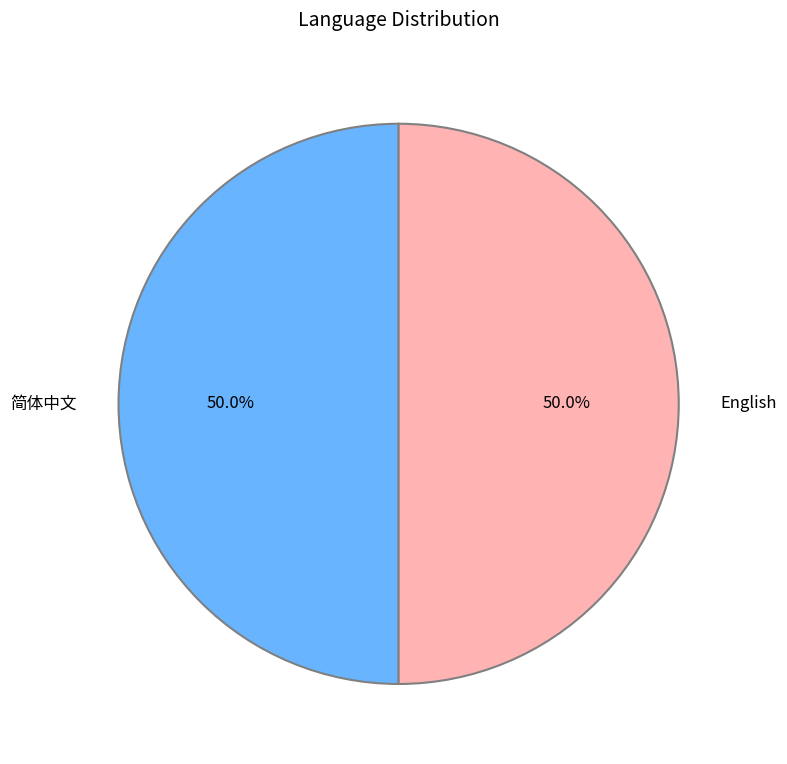

How many segments does this pie chart have?

2